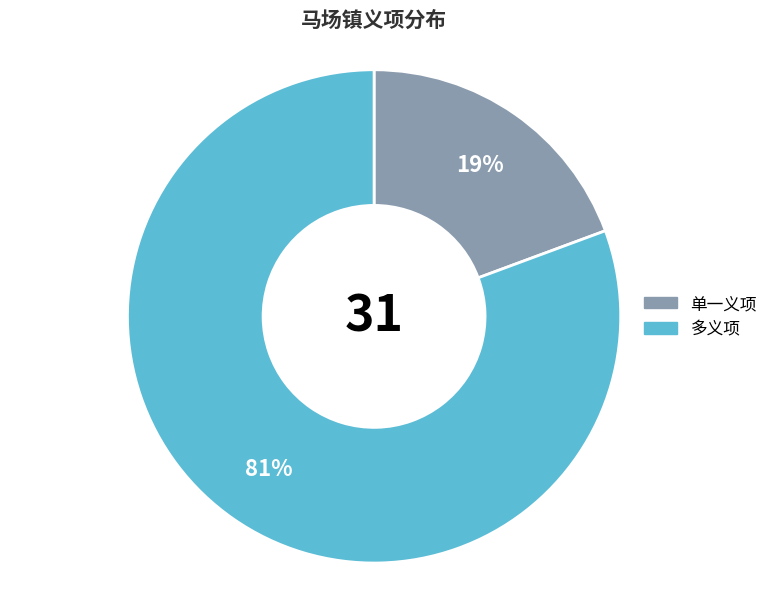

Is there a majority slice in this chart?

Yes